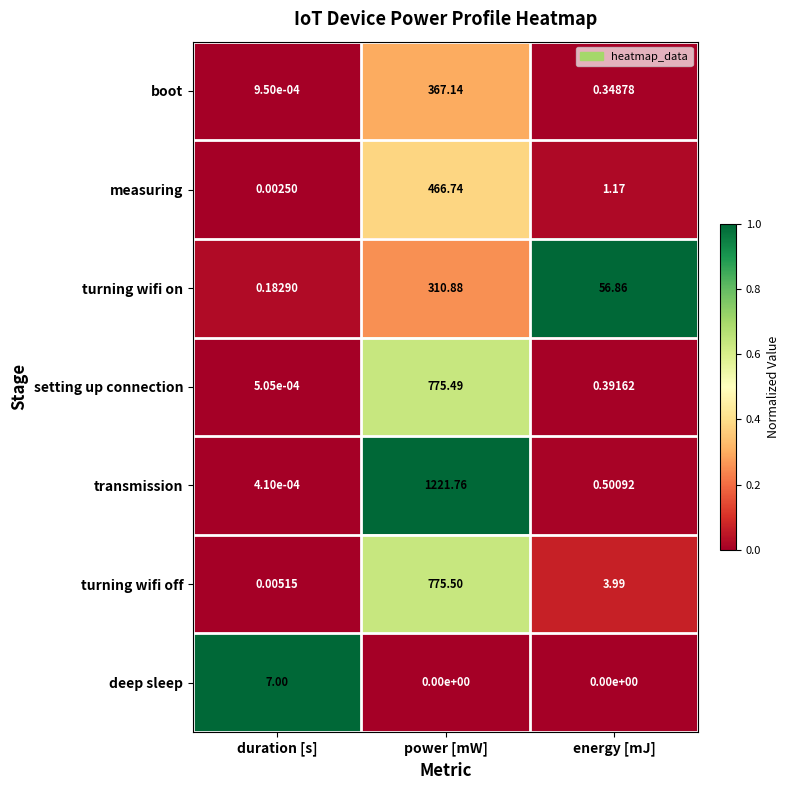

Rank the series by their maximum value, from highest to lowest.

transmission, turning wifi off, setting up connection, measuring, boot, turning wifi on, deep sleep